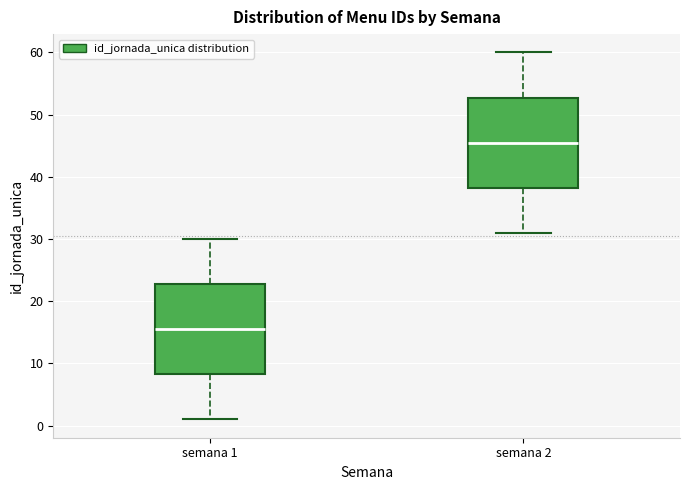

Which box has the highest median line?

semana 2